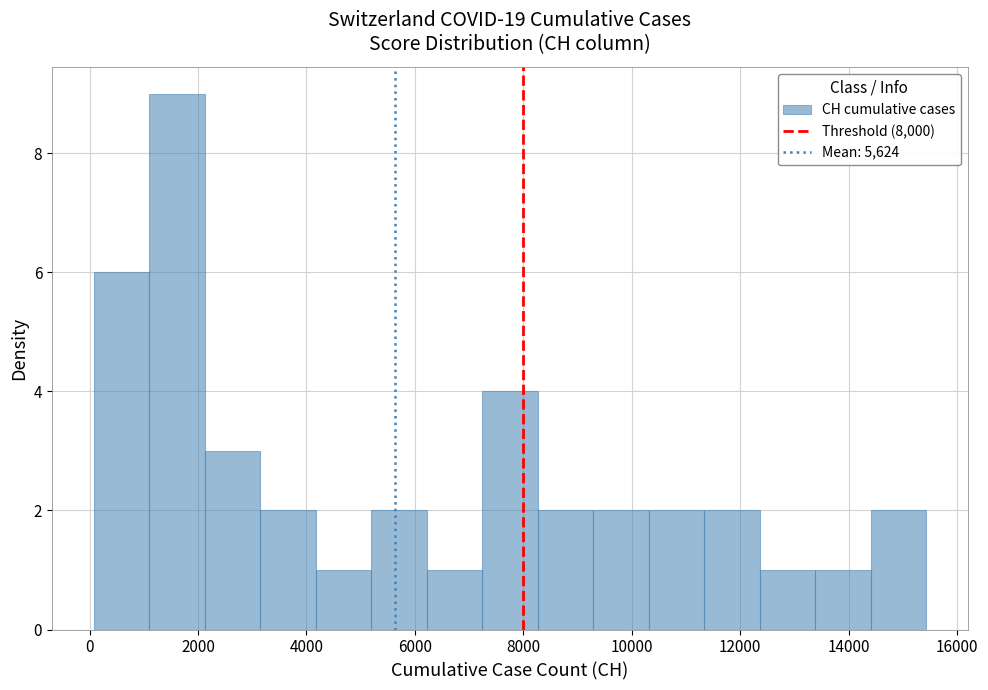

Over which range of the x-axis is the bar tallest?

1000 to 2200